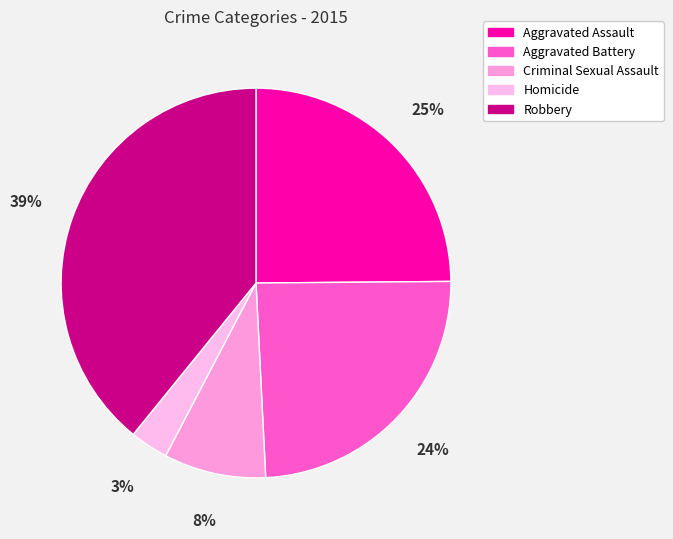

The Robbery slice represents 27% of the pie. True or false?

False